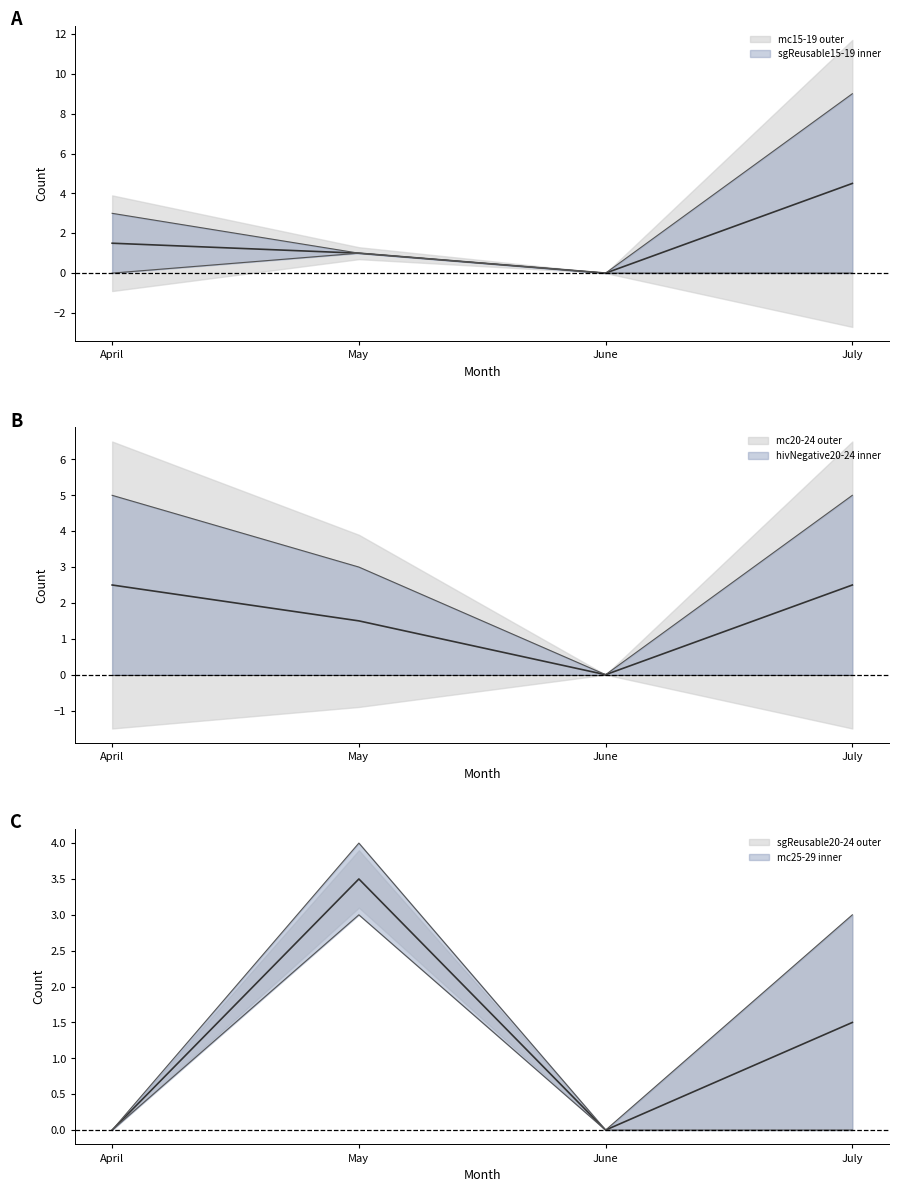

How many categories are shown in the chart?

4